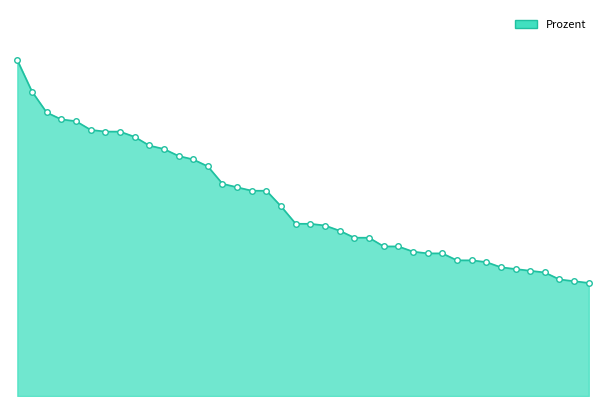

Does the chart have visible grid lines?

No